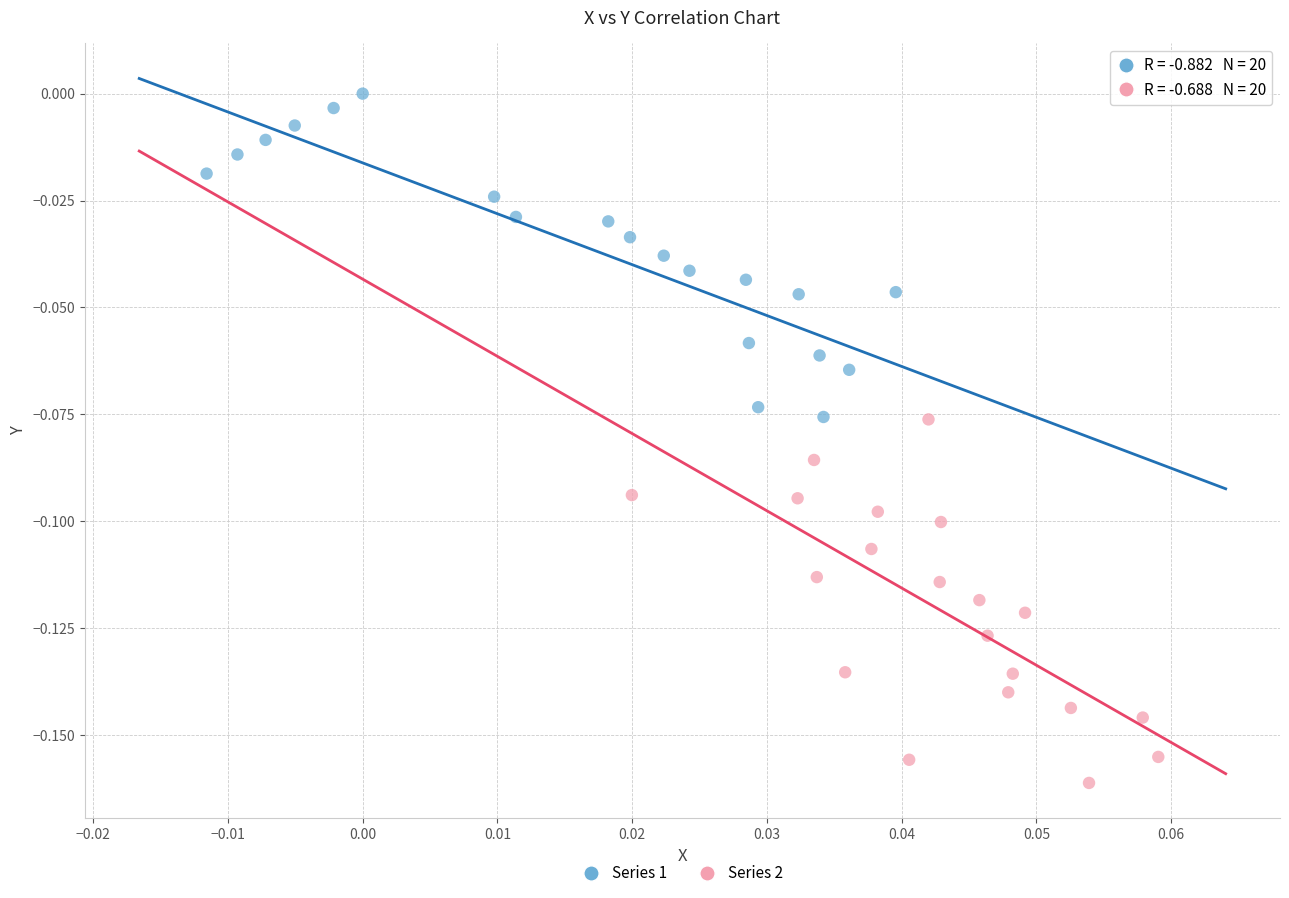

Which series reaches the maximum Y coordinate?

Series 1